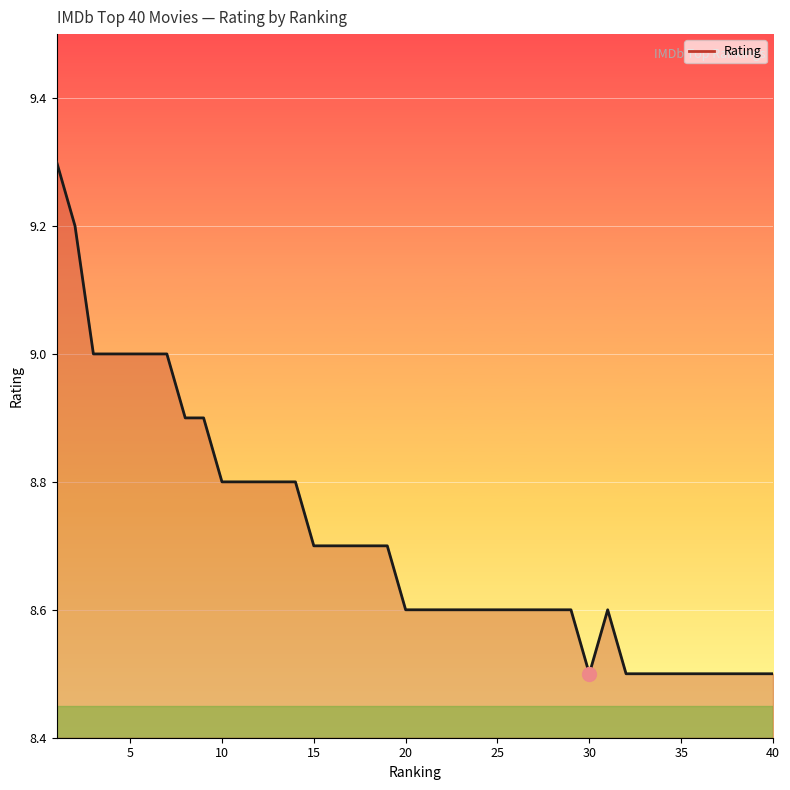

What is the average value?

8.7